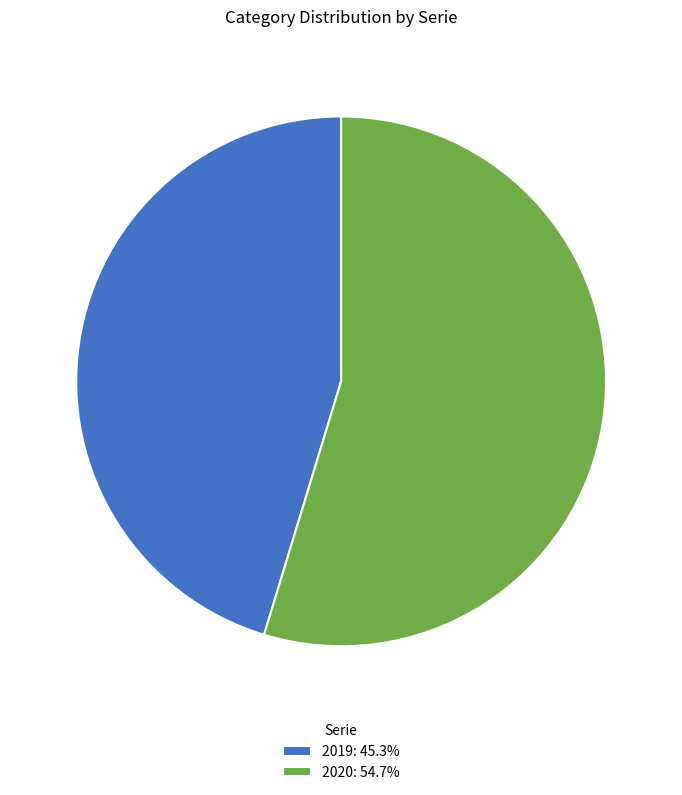

Is it true that 2020 is 40% of the pie?

False